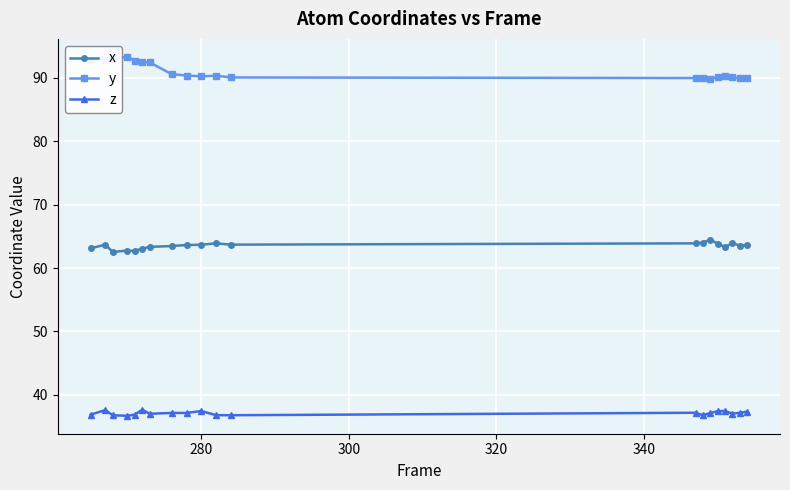

What is the value of the z point at the 1st from the left?

36.9